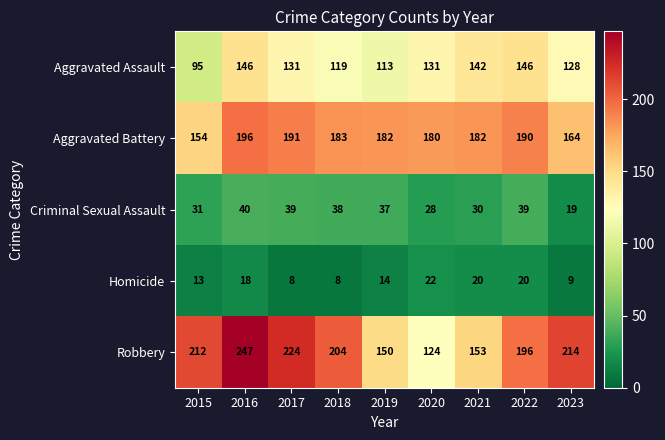

What is the maximum value shown in the chart?

247